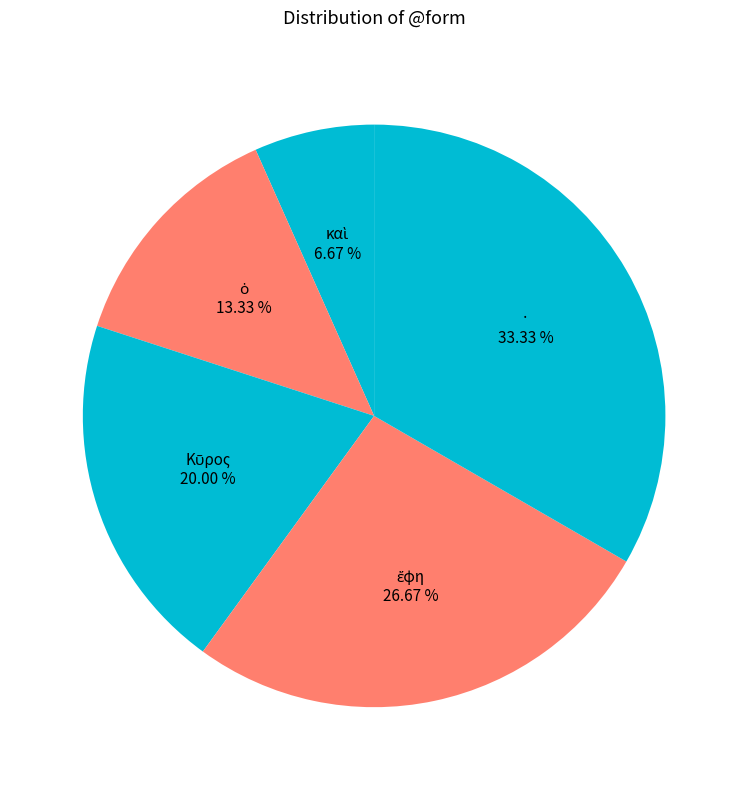

To the nearest percent, what is the average slice percentage?

20%